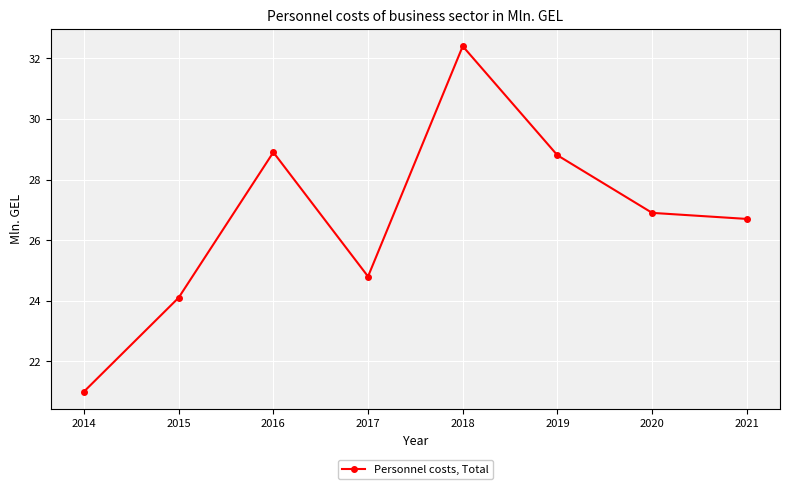

Between 2014 and 2021, which is larger?

2021